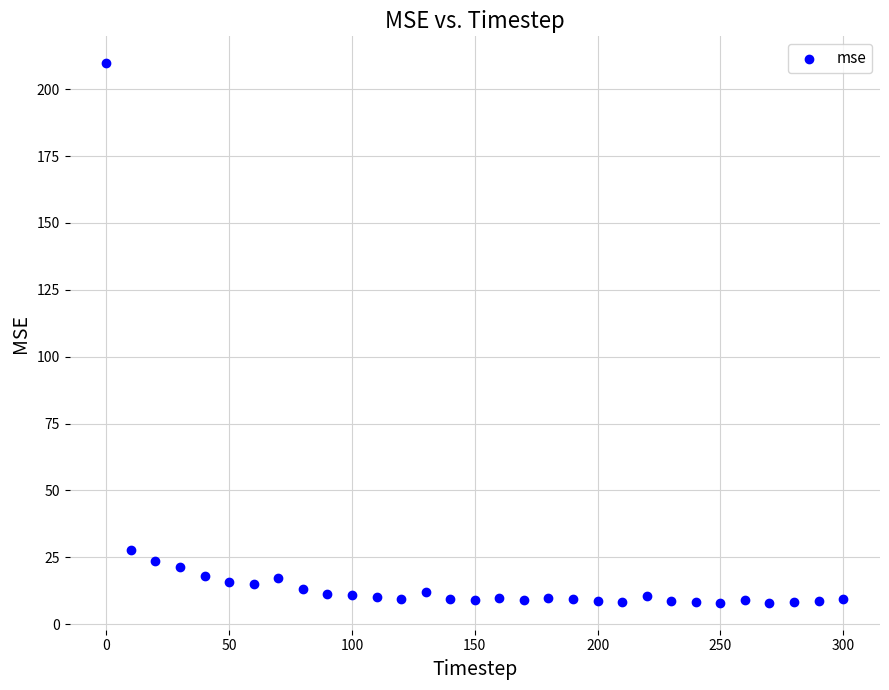

What Y value in the scatter plot is closest to 108?

27.7